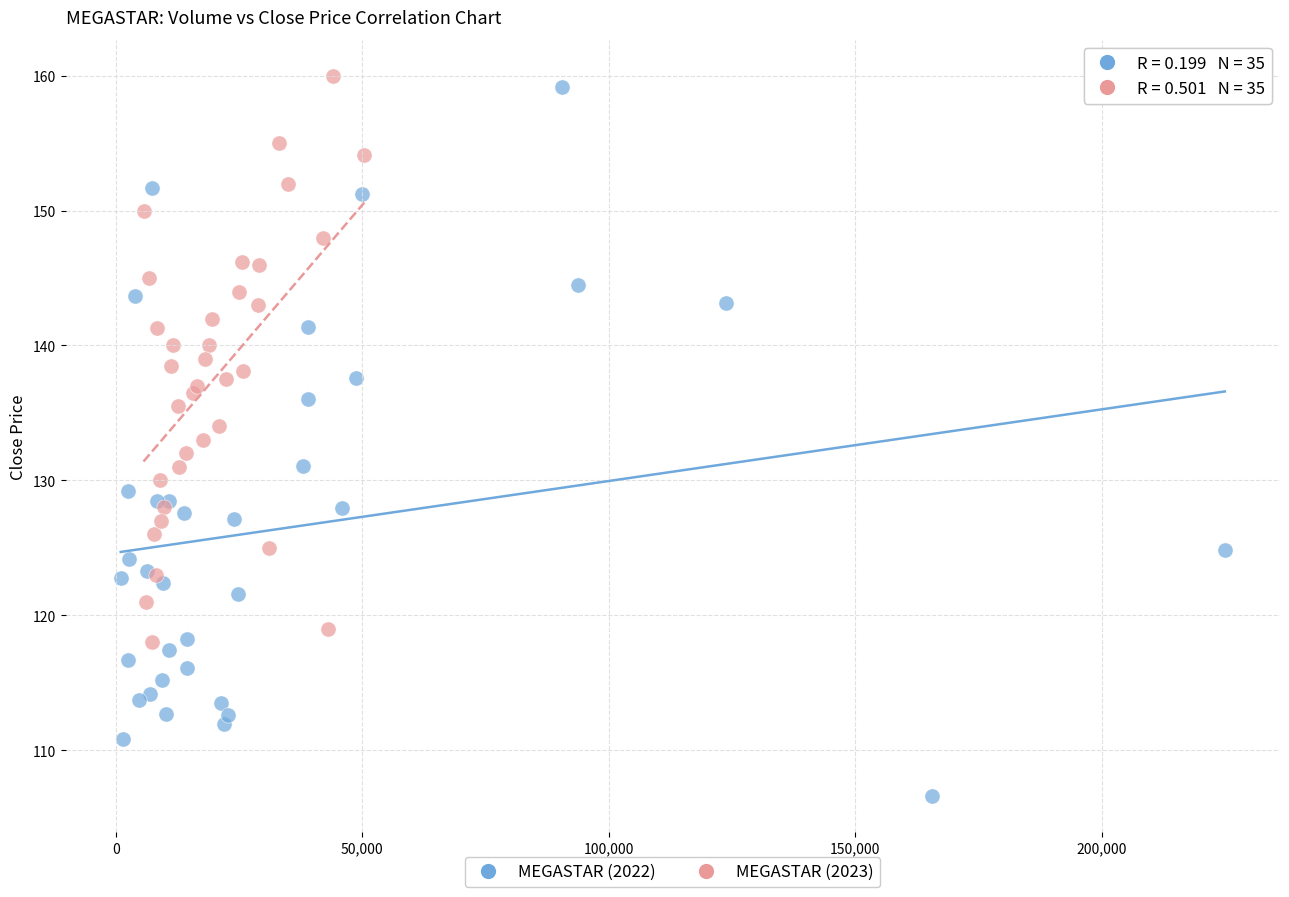

What are all the series names shown in the legend?

MEGASTAR (2022), MEGASTAR (2023)